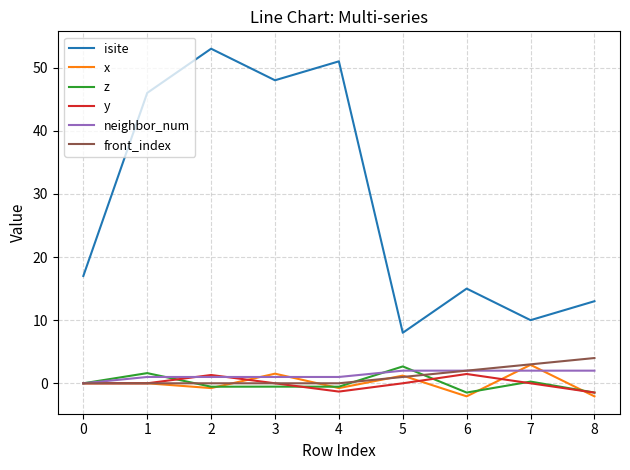

At which category is the sum across all series the highest?

2